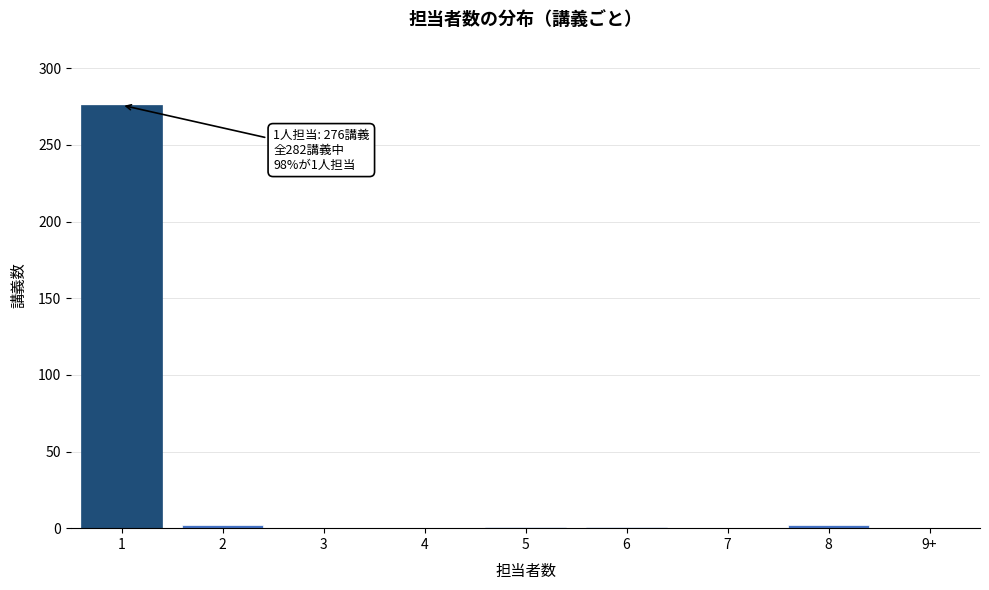

What is the maximum value shown in the chart?

276